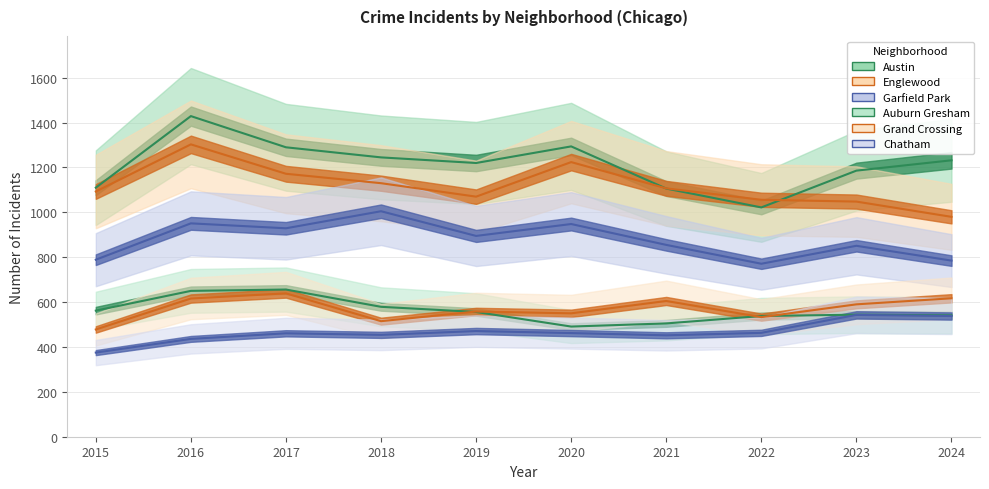

Reading right to left, list all the values displayed in this chart.

Austin: 1232	1186	1022	1106	1294	1220	1245	1290	1429	1110
Englewood: 980	1048	1056	1107	1224	1070	1130	1172	1303	1093
Garfield Park: 785	851	771	855	948	895	1005	929	951	789
Auburn Gresham: 541	544	538	505	491	556	579	656	650	562
Grand Crossing: 617	590	533	605	550	558	515	639	616	478
Chatham: 538	543	463	452	462	471	454	461	436	375